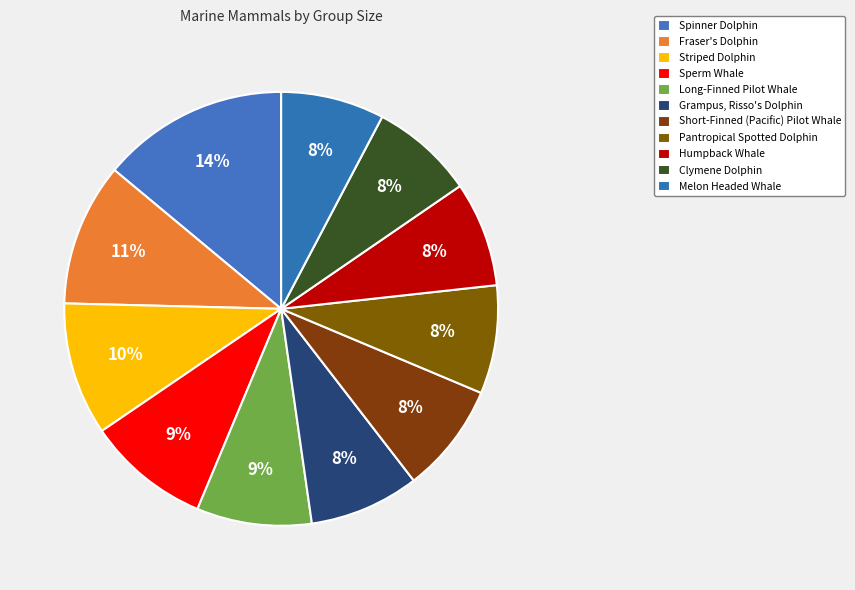

What is the smallest slice in the pie chart?

Clymene Dolphin